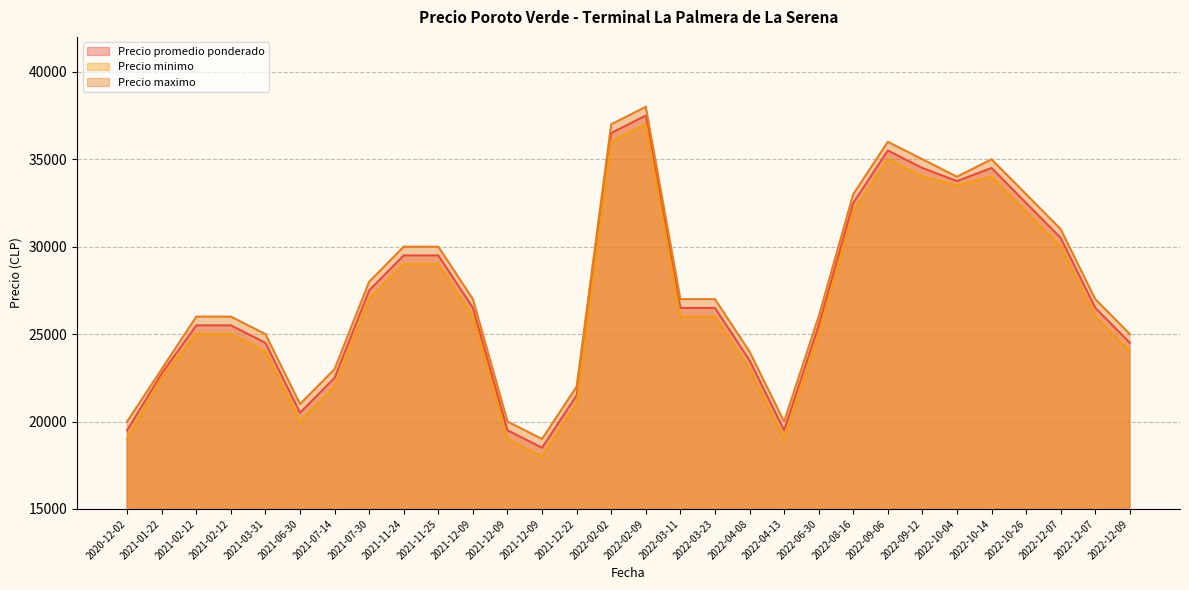

Between 2021-02-12 and 2022-12-09, which series saw the biggest shift?

Precio promedio ponderado